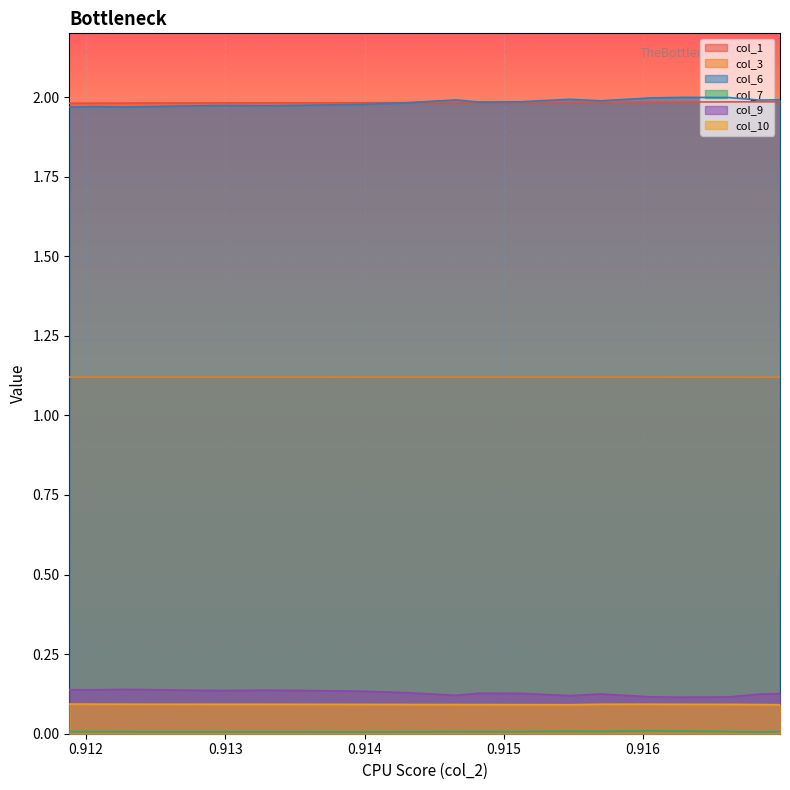

In col_9, how many points are higher than both neighbors (excluding endpoints)?

4